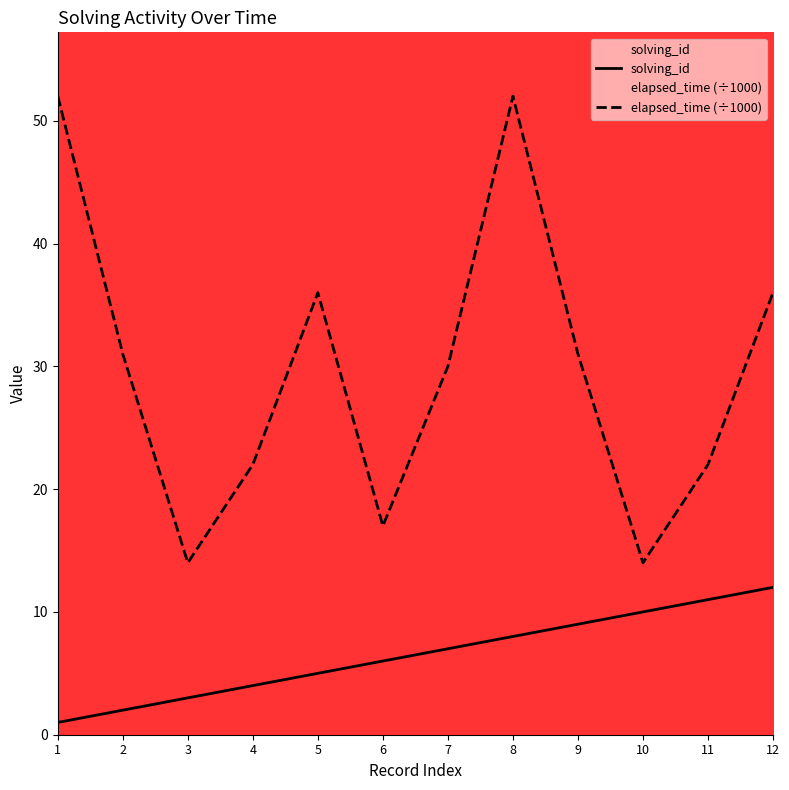

What is the minimum value shown in the chart?

1